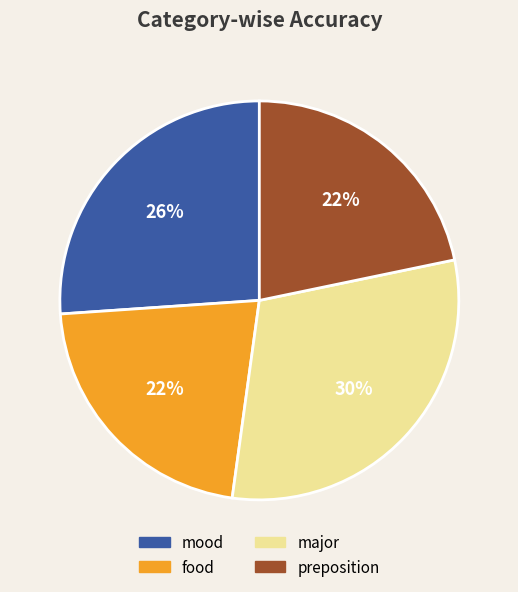

To the nearest percent, what is the average slice percentage?

25%